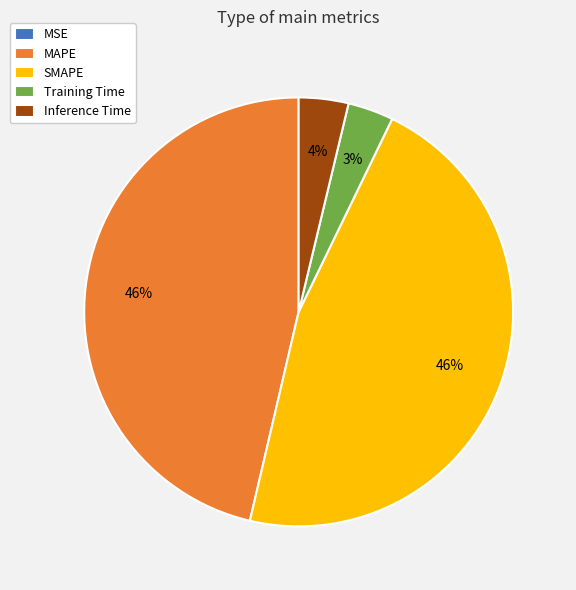

True or false: MAPE accounts for 61% of the total.

False